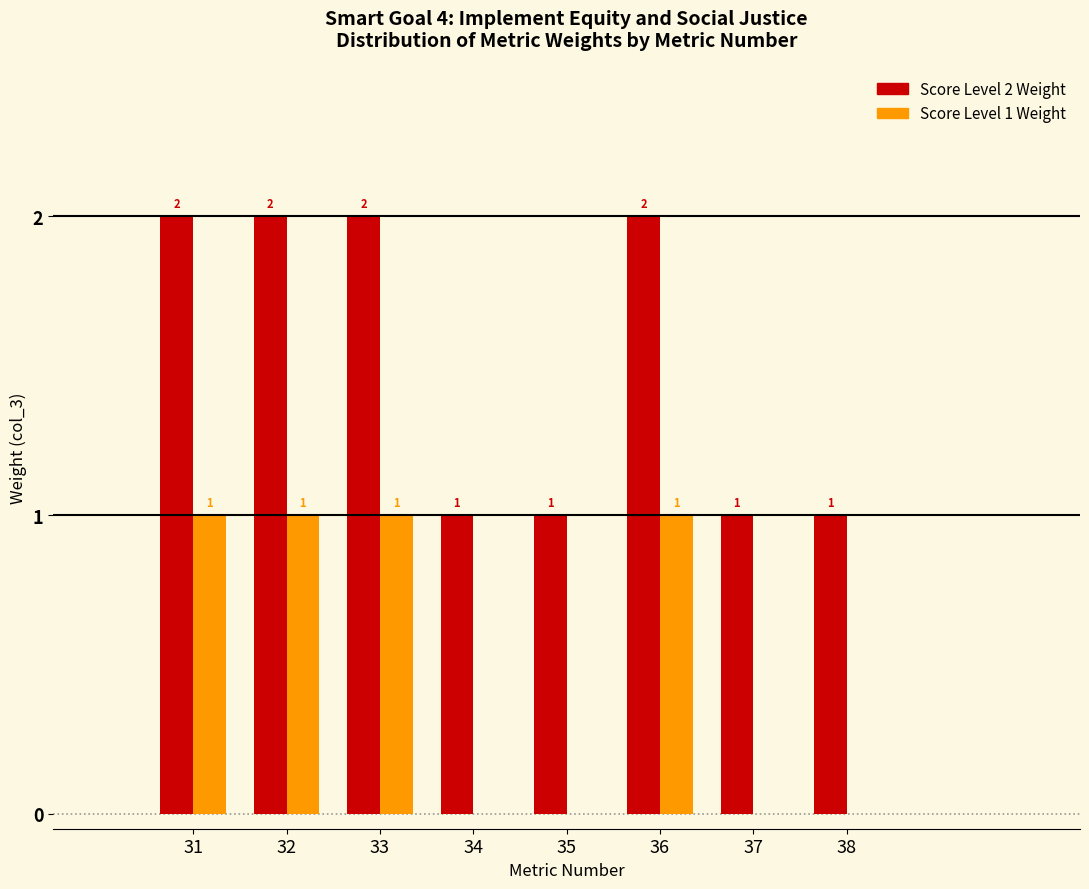

Reading left to right, what are all the values shown in this chart?

Score Level 2 Weight: 31=2	32=2	33=2	34=1	35=1	36=2	37=1	38=1
Score Level 1 Weight: 31=1	32=1	33=1	34=0	35=0	36=1	37=0	38=0